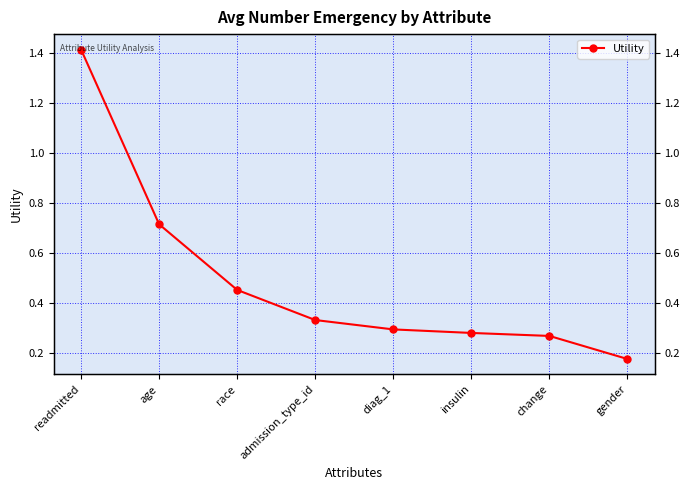

True or false: the data shows 0.5 at race.

True